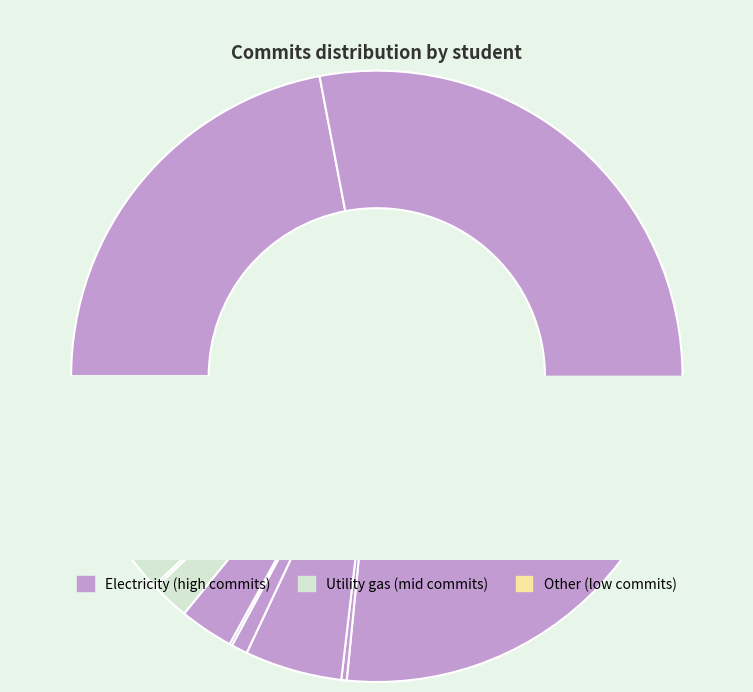

Does Chantal Levi account for over 50% of the chart?

No